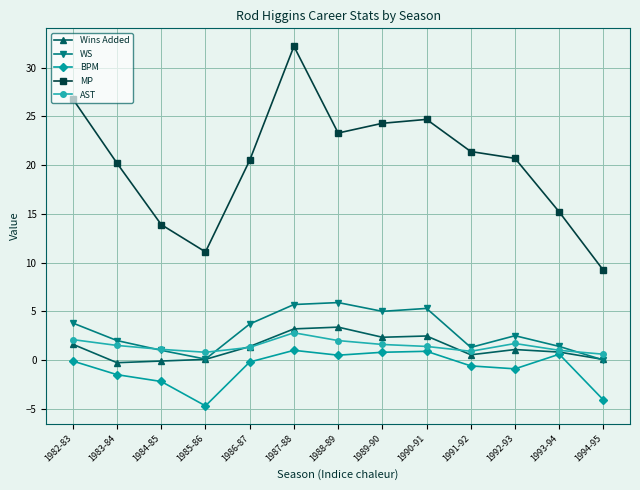

Which label corresponds to the smallest value in the chart?

1985-86